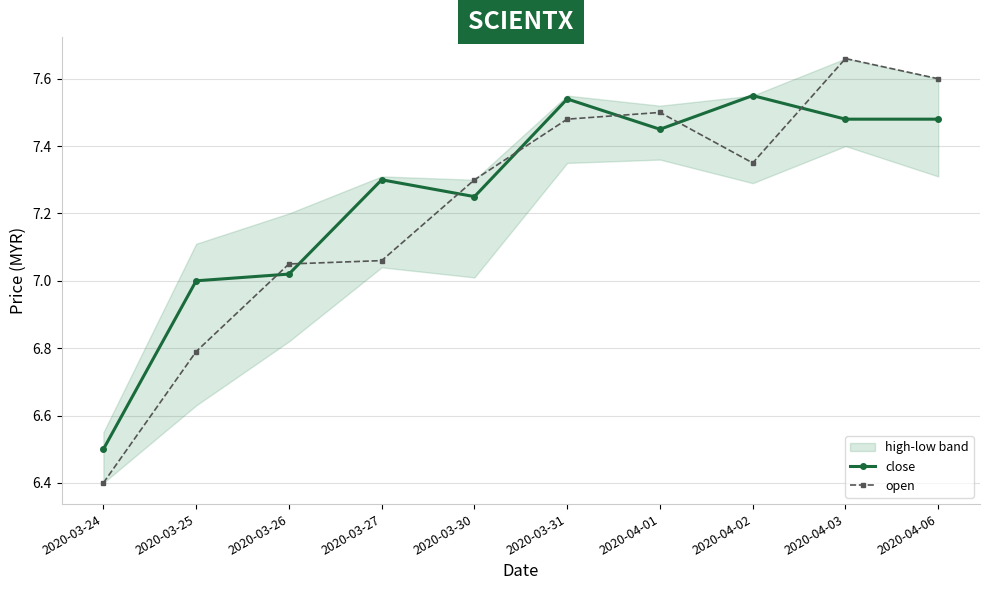

What is the difference between the highest and lowest values at 2020-04-06?

0.1